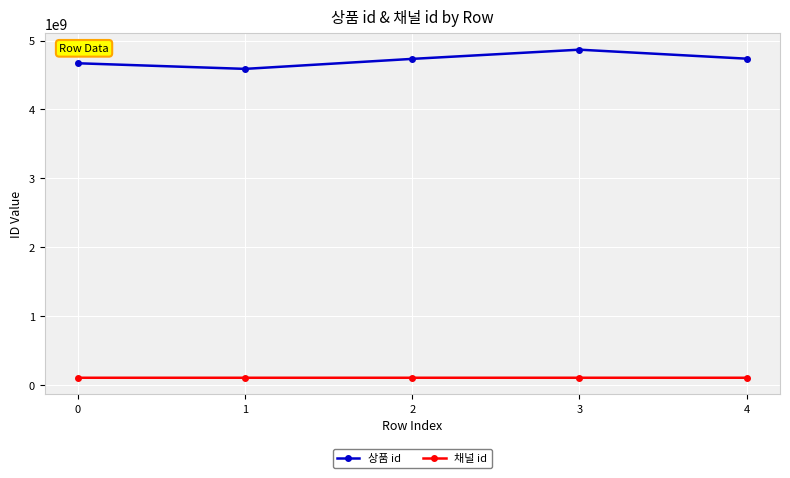

Which series has the largest total across all categories?

상품 id